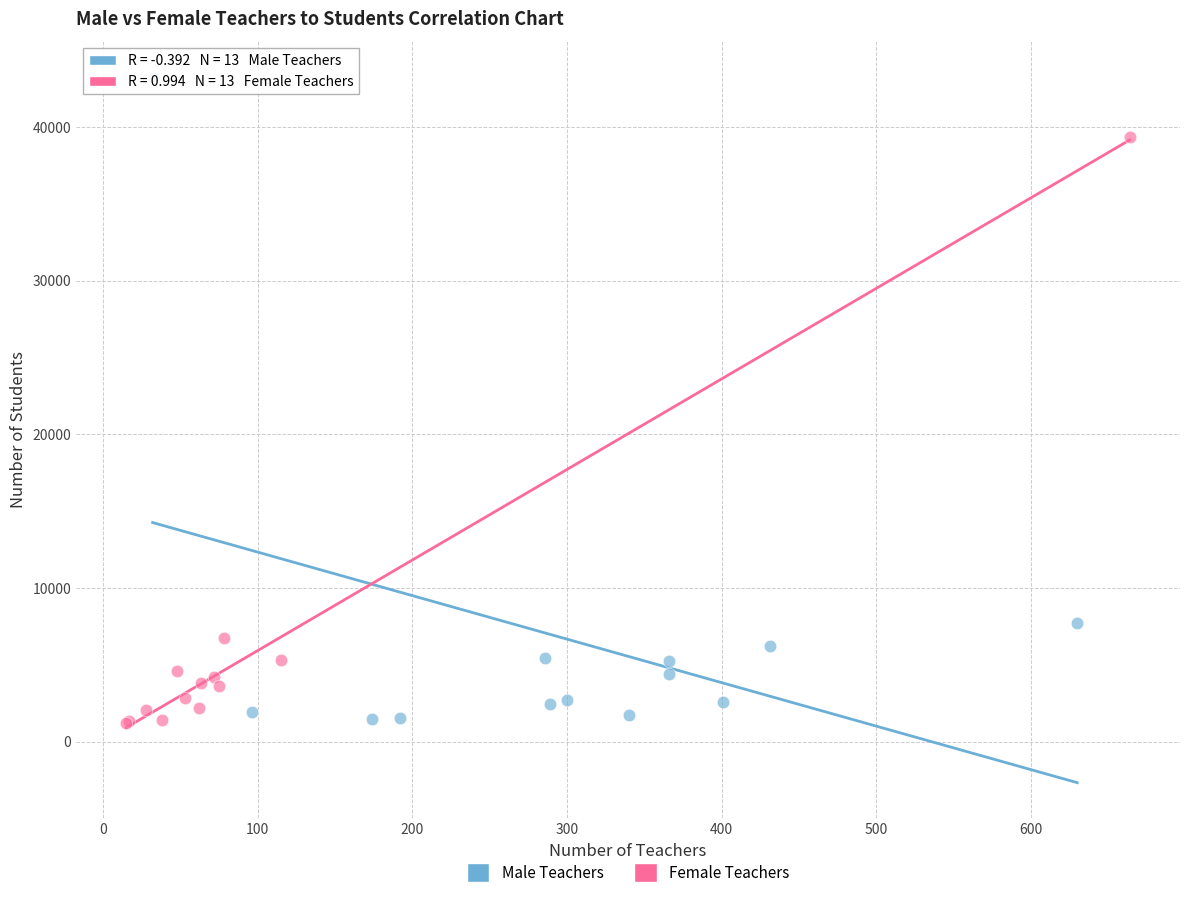

Which series contains the highest Y value?

Male Teachers